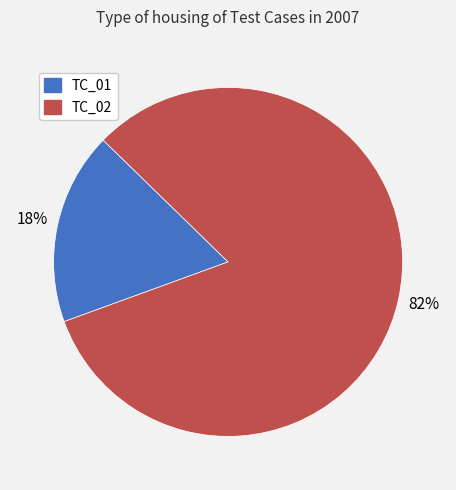

What is the smallest slice in the pie chart?

TC_01